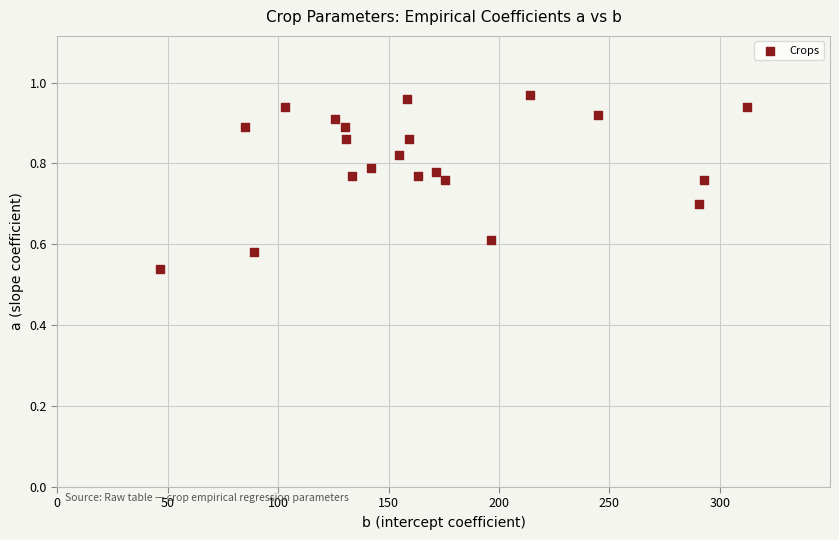

What is the range of Y values (max minus min)?

0.4